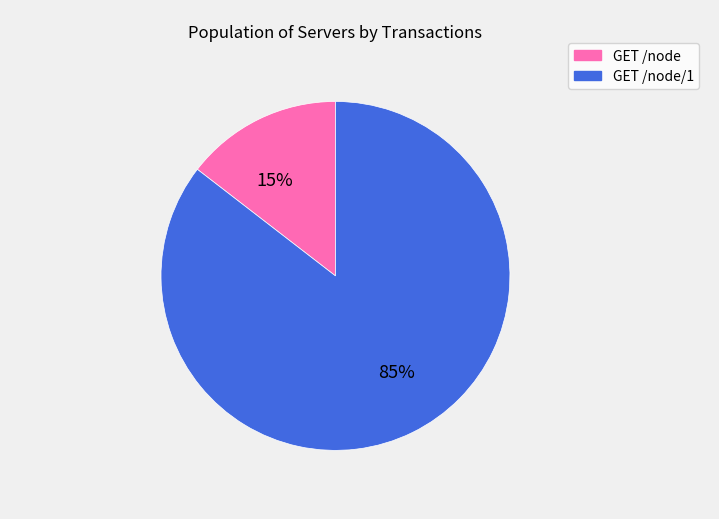

Is there any slice that represents more than half of the pie?

Yes